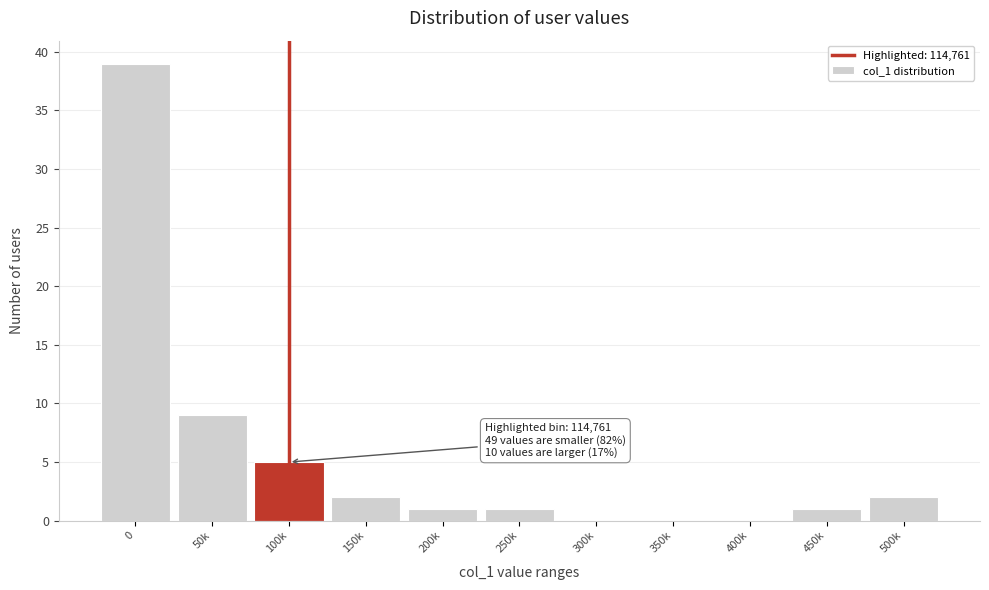

Reading left to right, list all the values displayed in this chart.

0=39	50k=9	100k=5	150k=2	200k=1	250k=1	300k=0	350k=0	400k=0	450k=1	500k=2